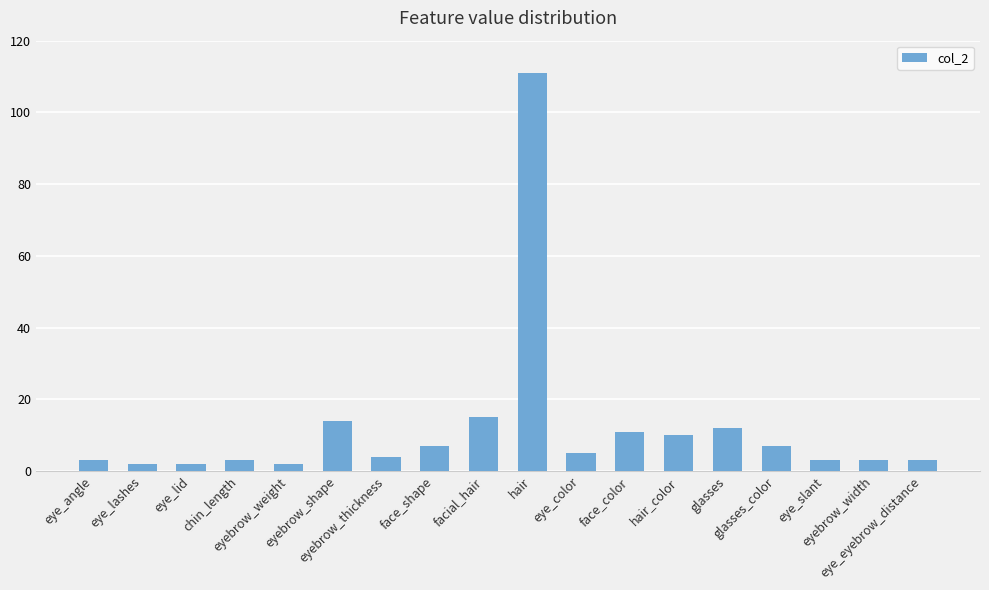

What is the change in value from chin_length to eye_color?

+2